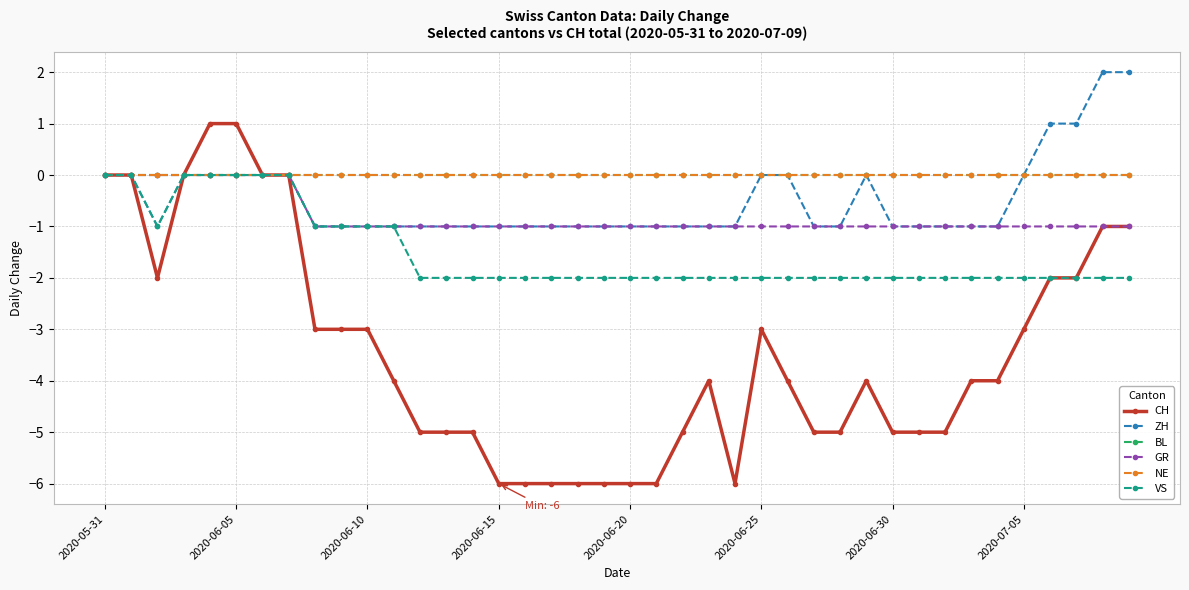

Which series has the widest spread of values?

CH